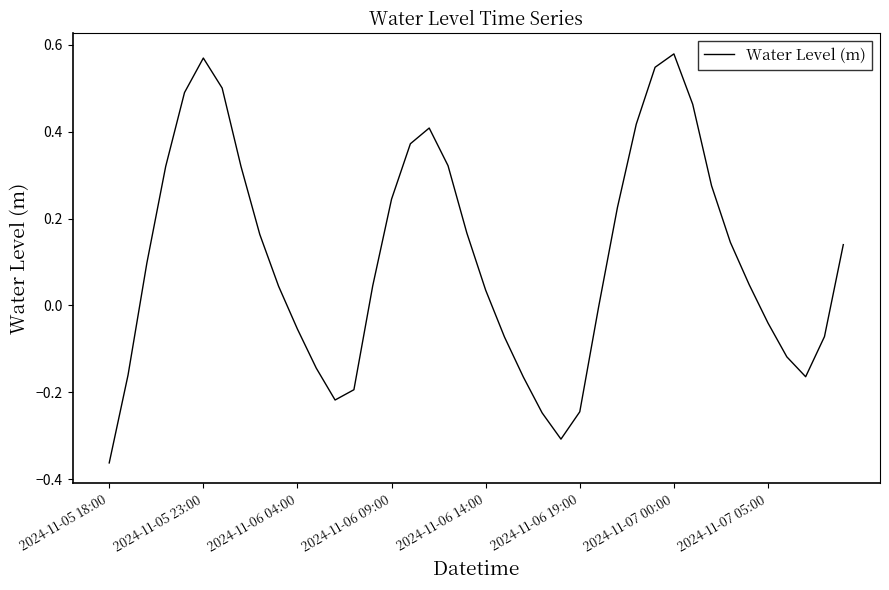

What is the difference between the maximum and minimum values?

0.9